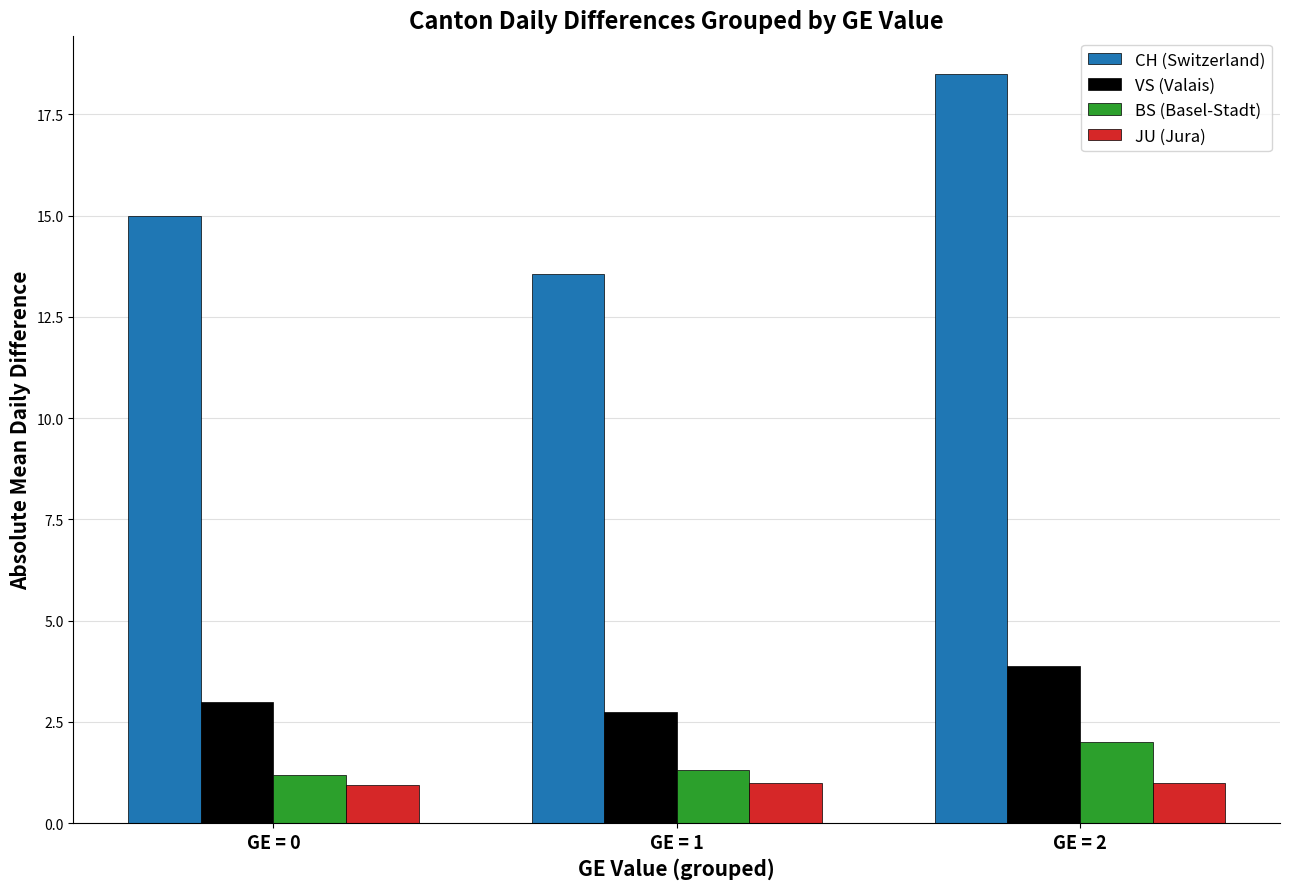

Count the number of data series in this chart.

4